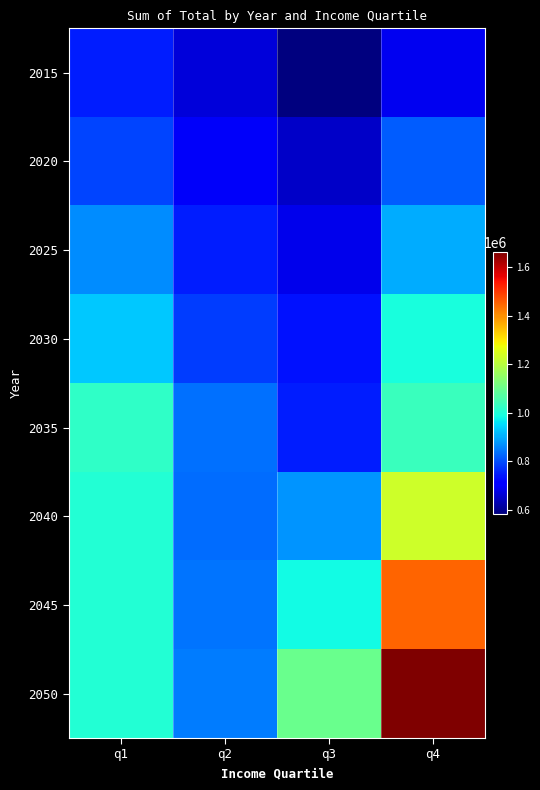

At q2, list the series in order from largest to smallest.

2050, 2045, 2035, 2040, 2030, 2025, 2020, 2015